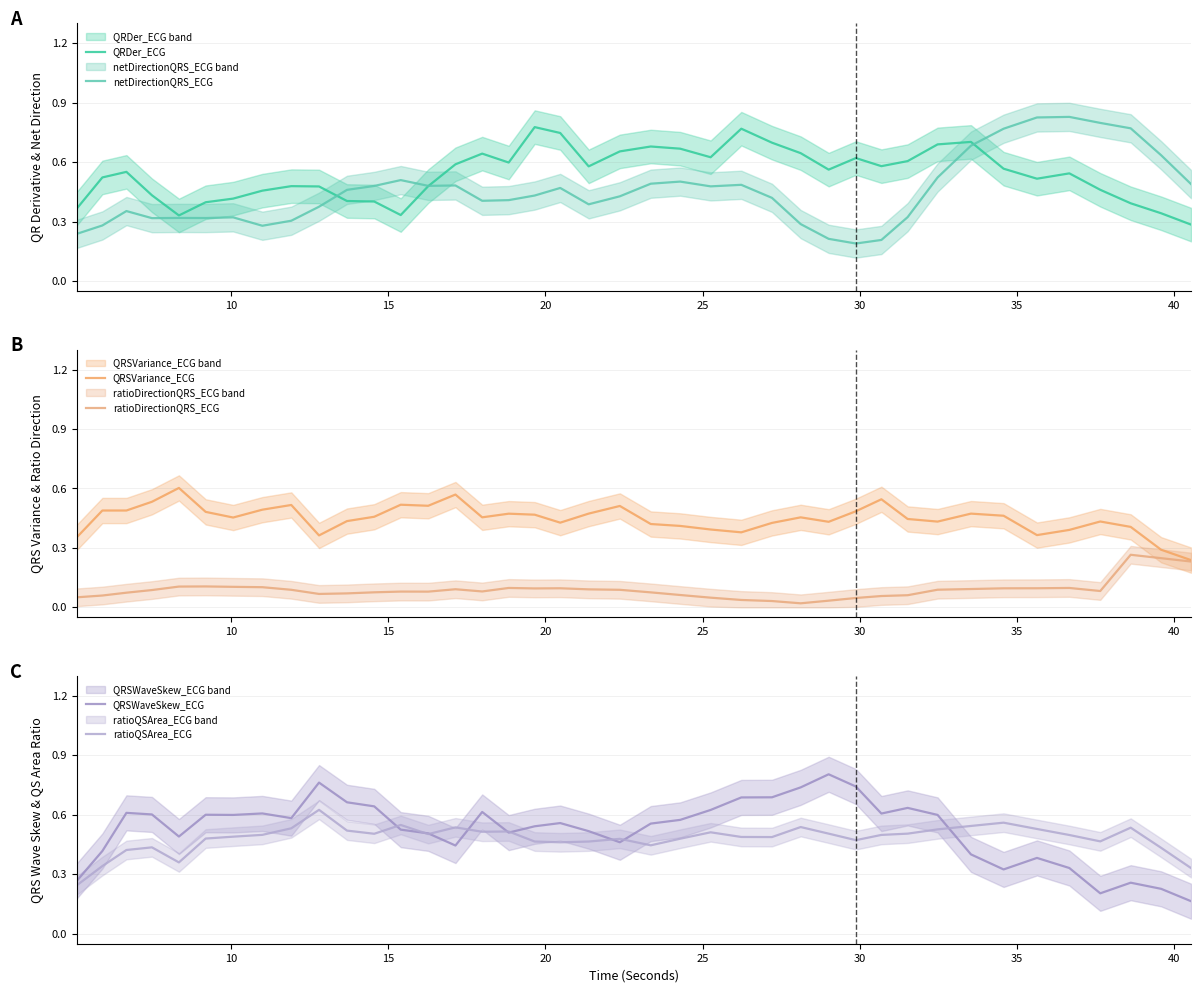

How many interior local peaks does the netDirectionQRS_ECG series have?

9